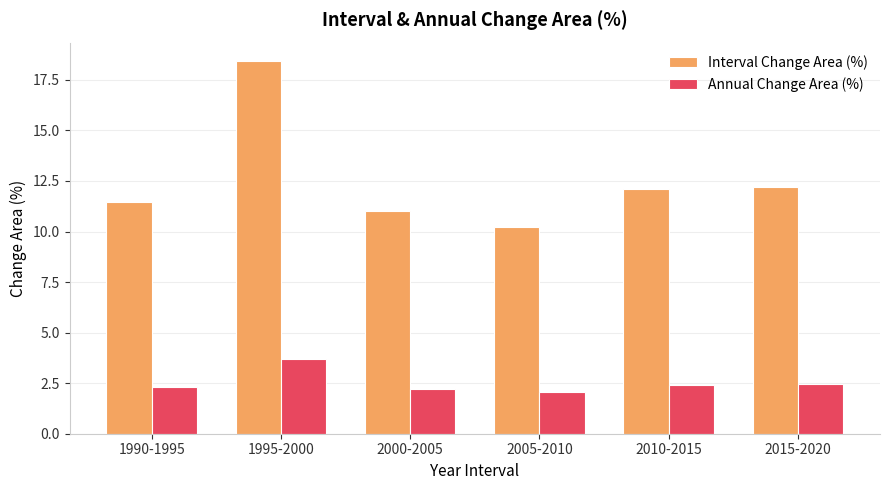

At which label does Interval Change Area (%) reach its peak?

1995-2000